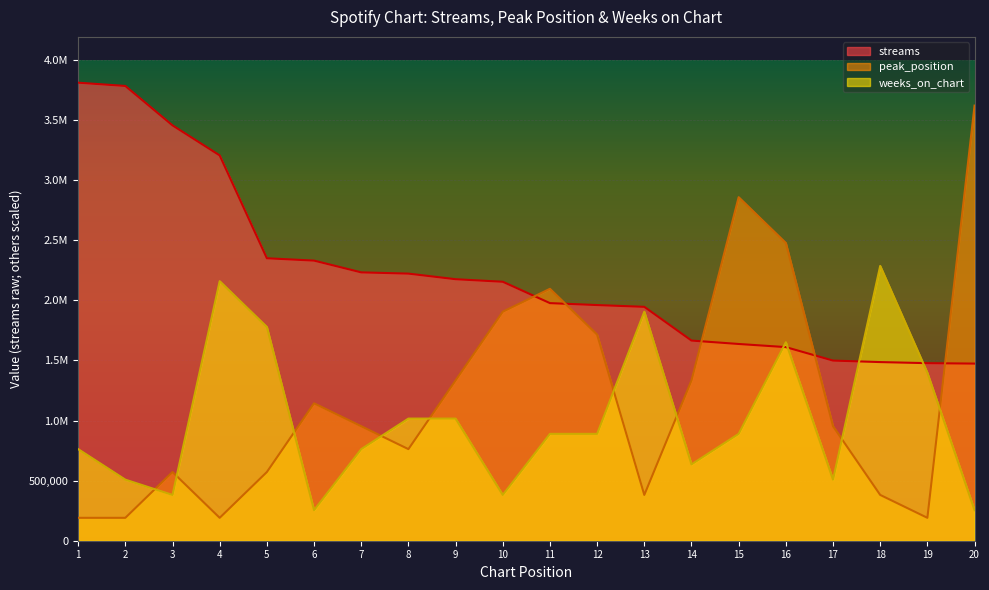

Which category has the highest value in the weeks_on_chart series?

18